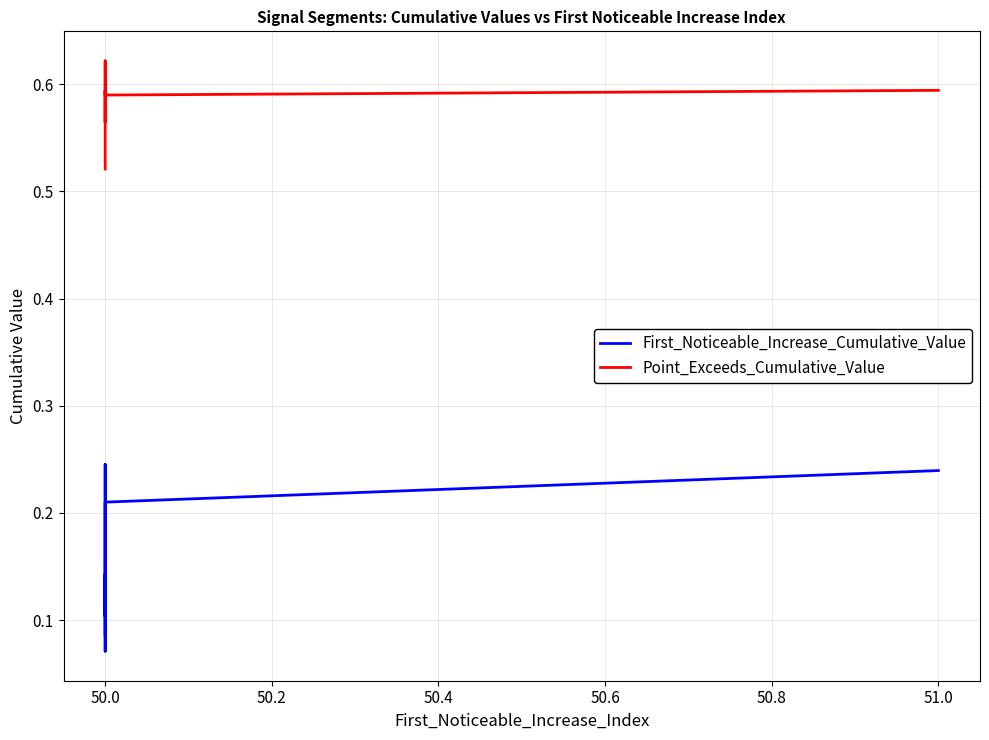

Between 50.4 and 8, which series saw the biggest shift?

First_Noticeable_Increase_Cumulative_Value